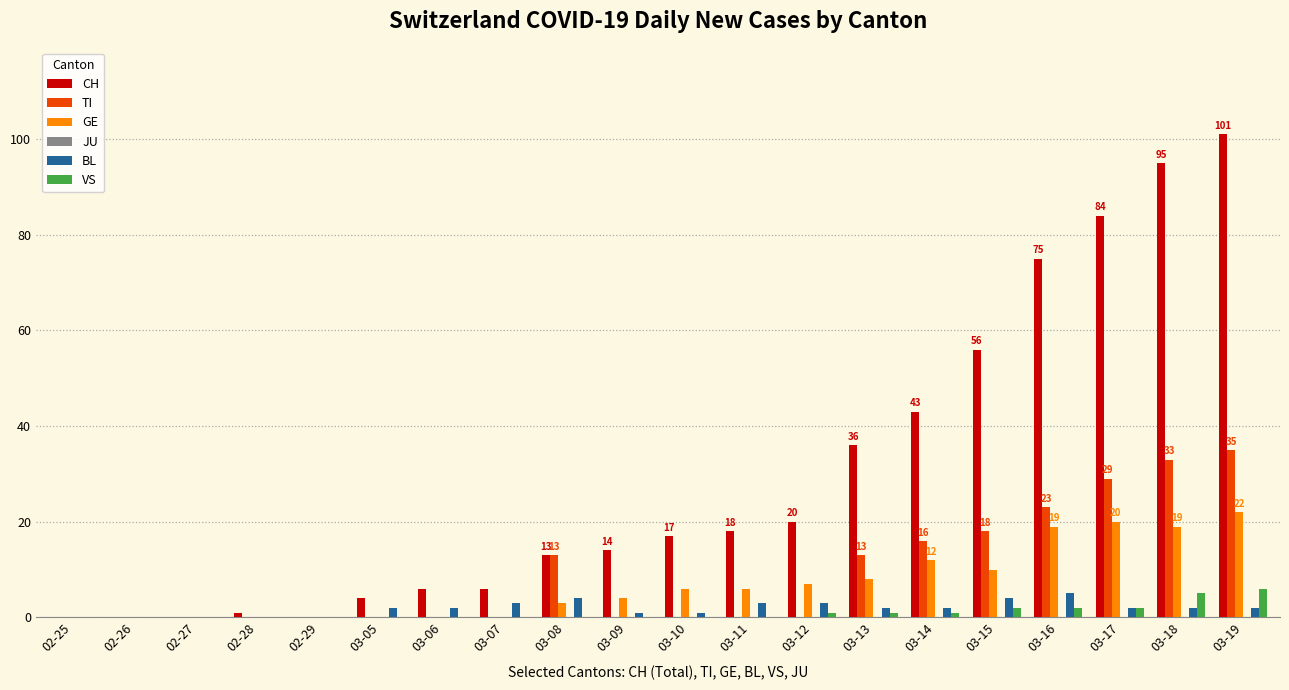

Is it true that CH equals 43 at 03-14?

True